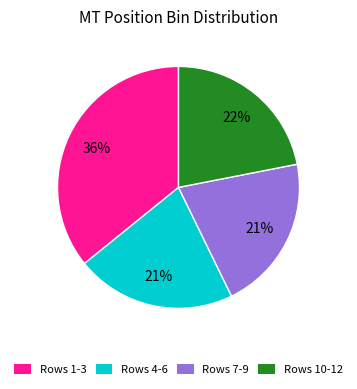

Is there a majority slice in this chart?

No